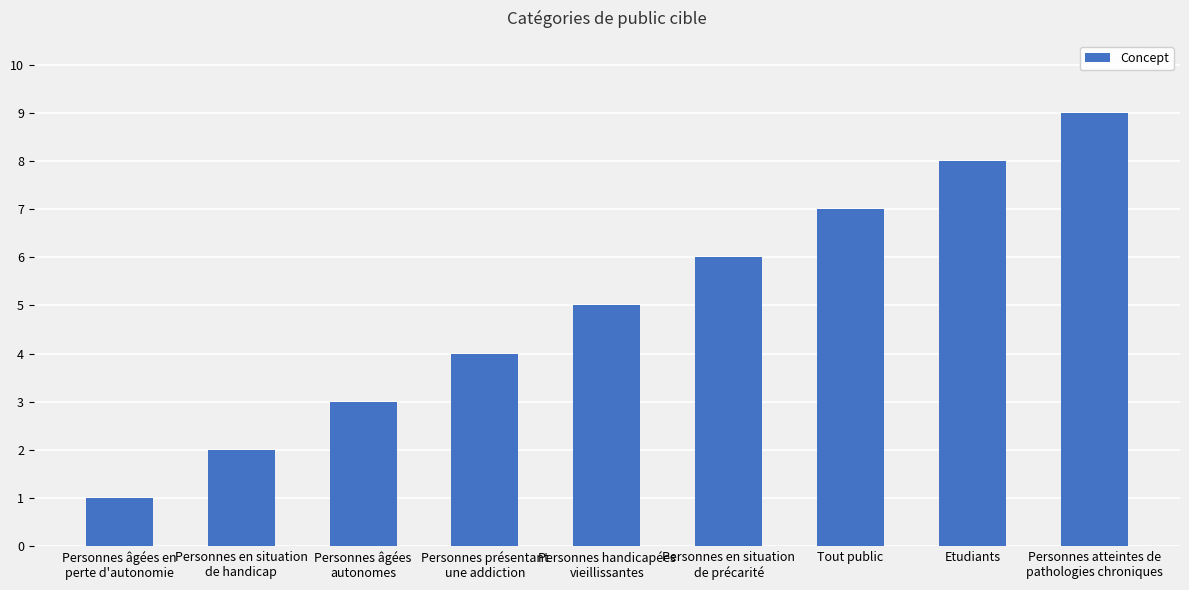

What is the difference between the values at Personnes âgées
autonomes and Etudiants?

5